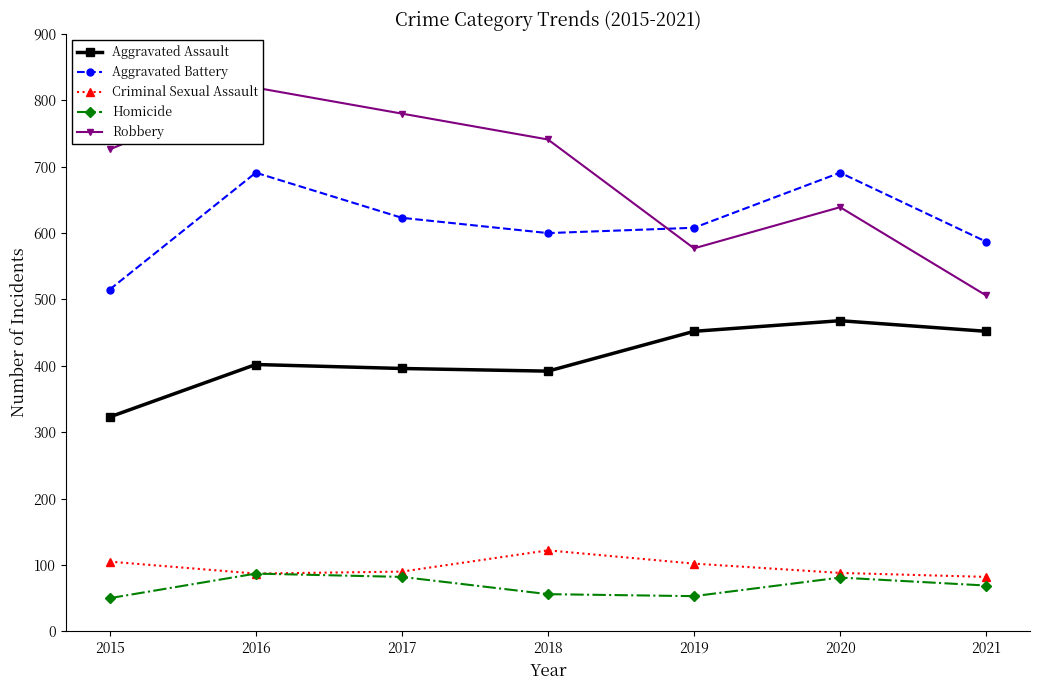

Reading left to right, what are all the values shown in this chart?

Aggravated Assault: 323	402	396	392	452	468	452
Aggravated Battery: 515	691	623	600	608	691	587
Criminal Sexual Assault: 105	87	90	122	102	88	82
Homicide: 50	87	82	56	53	81	69
Robbery: 726	819	780	741	577	639	506